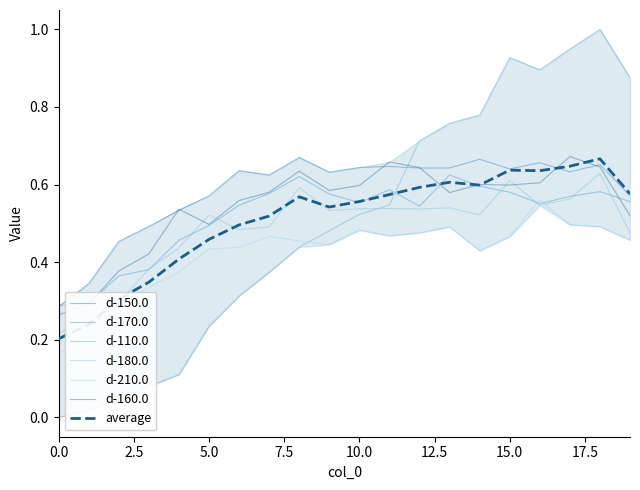

Reading left to right, transcribe all the data shown in this chart.

d-150.0: 0.3	0.3	0.5	0.5	0.5	0.6	0.6	0.6	0.7	0.6	0.6	0.6	0.6	0.6	0.7	0.6	0.7	0.6	0.7	0.6
d-170.0: 0.3	0.3	0.4	0.4	0.5	0.5	0.5	0.6	0.6	0.6	0.6	0.6	0.5	0.6	0.6	0.6	0.6	0.6	0.6	0.6
d-110.0: 0.0	0.0	0.0	0.1	0.1	0.2	0.3	0.4	0.4	0.5	0.5	0.5	0.7	0.8	0.8	0.9	0.9	0.9	1.0	0.9
d-180.0: 0.2	0.3	0.3	0.4	0.4	0.5	0.5	0.5	0.6	0.5	0.5	0.5	0.5	0.5	0.5	0.6	0.5	0.6	0.6	0.5
d-210.0: 0.2	0.2	0.3	0.3	0.4	0.4	0.4	0.5	0.5	0.4	0.5	0.5	0.5	0.5	0.4	0.5	0.6	0.5	0.5	0.5
d-160.0: 0.3	0.3	0.4	0.4	0.5	0.5	0.6	0.6	0.6	0.6	0.6	0.7	0.6	0.6	0.6	0.6	0.6	0.7	0.6	0.5